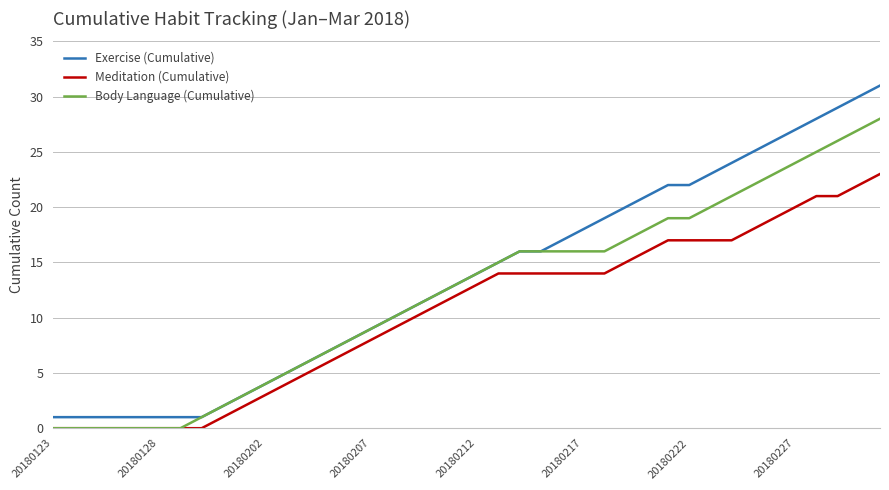

Which series has the widest spread of values?

Exercise (Cumulative)